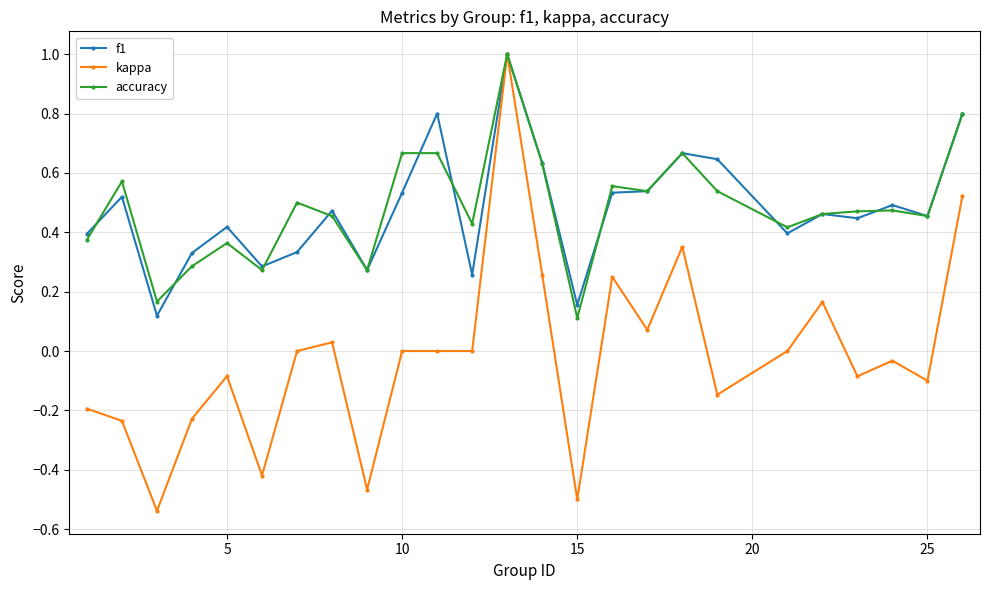

What is the highest value of the f1 series?

1.0